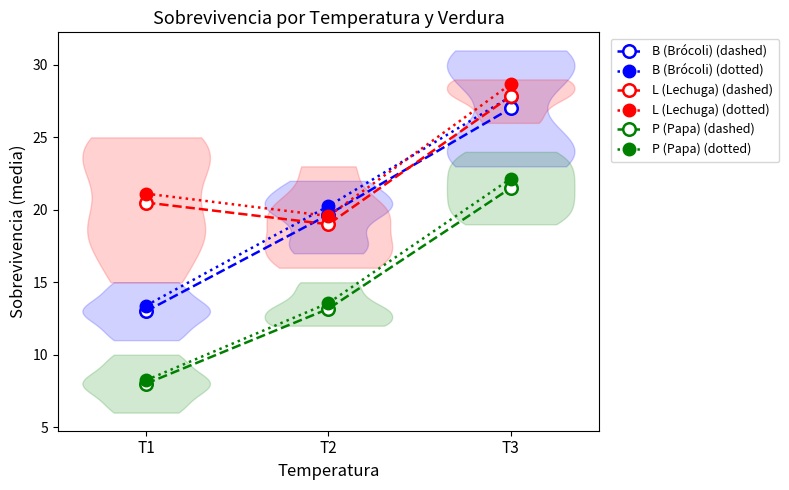

What are all the series names shown in the legend?

B (Brócoli) (dashed), B (Brócoli) (dotted), L (Lechuga) (dashed), L (Lechuga) (dotted), P (Papa) (dashed), P (Papa) (dotted)